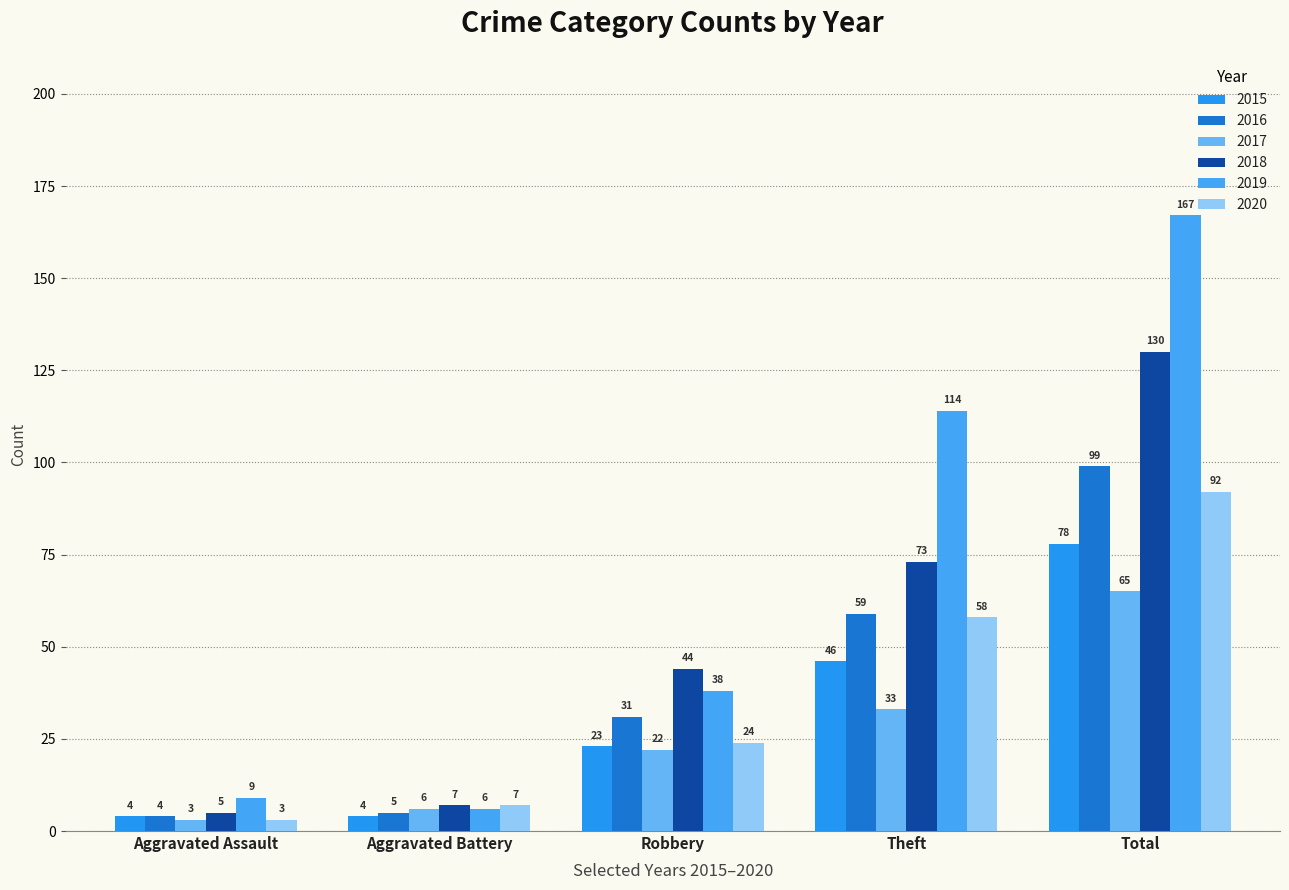

Reading left to right, extract all data points from this chart.

2015: Aggravated Assault=4	Aggravated Battery=4	Robbery=23	Theft=46	Total=78
2016: Aggravated Assault=4	Aggravated Battery=5	Robbery=31	Theft=59	Total=99
2017: Aggravated Assault=3	Aggravated Battery=6	Robbery=22	Theft=33	Total=65
2018: Aggravated Assault=5	Aggravated Battery=7	Robbery=44	Theft=73	Total=130
2019: Aggravated Assault=9	Aggravated Battery=6	Robbery=38	Theft=114	Total=167
2020: Aggravated Assault=3	Aggravated Battery=7	Robbery=24	Theft=58	Total=92